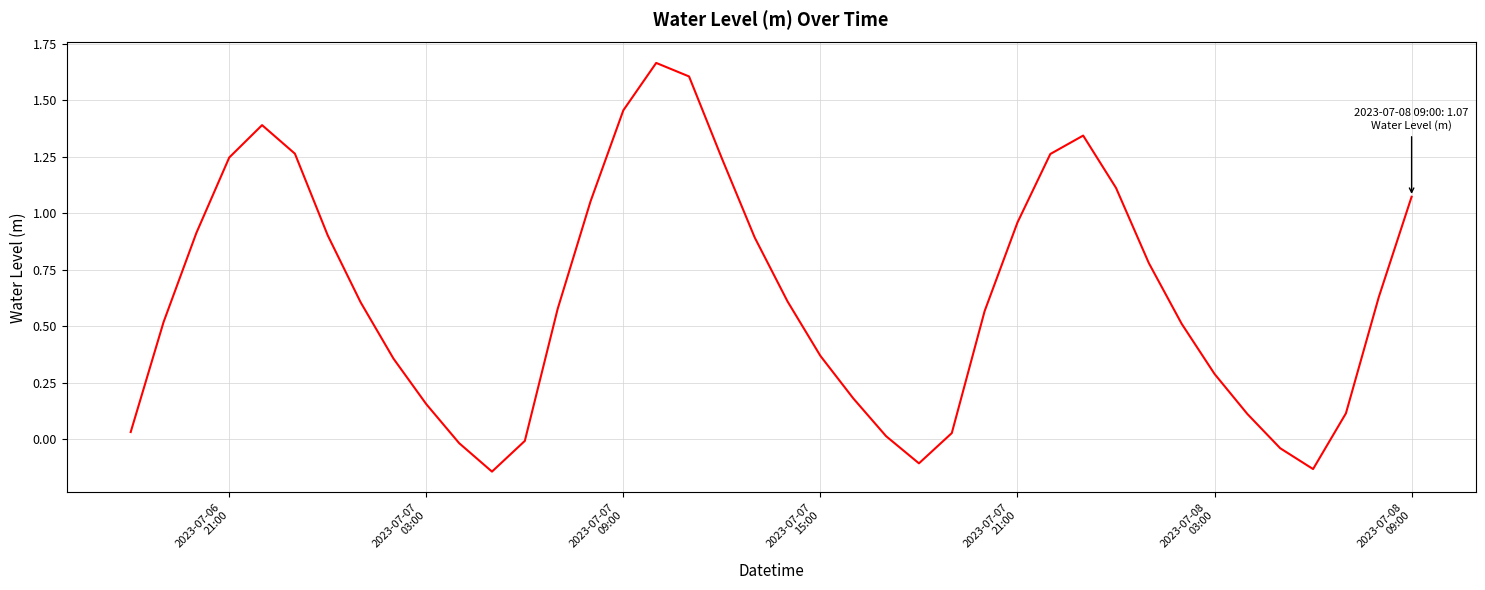

What is the difference between the maximum and minimum values?

1.8